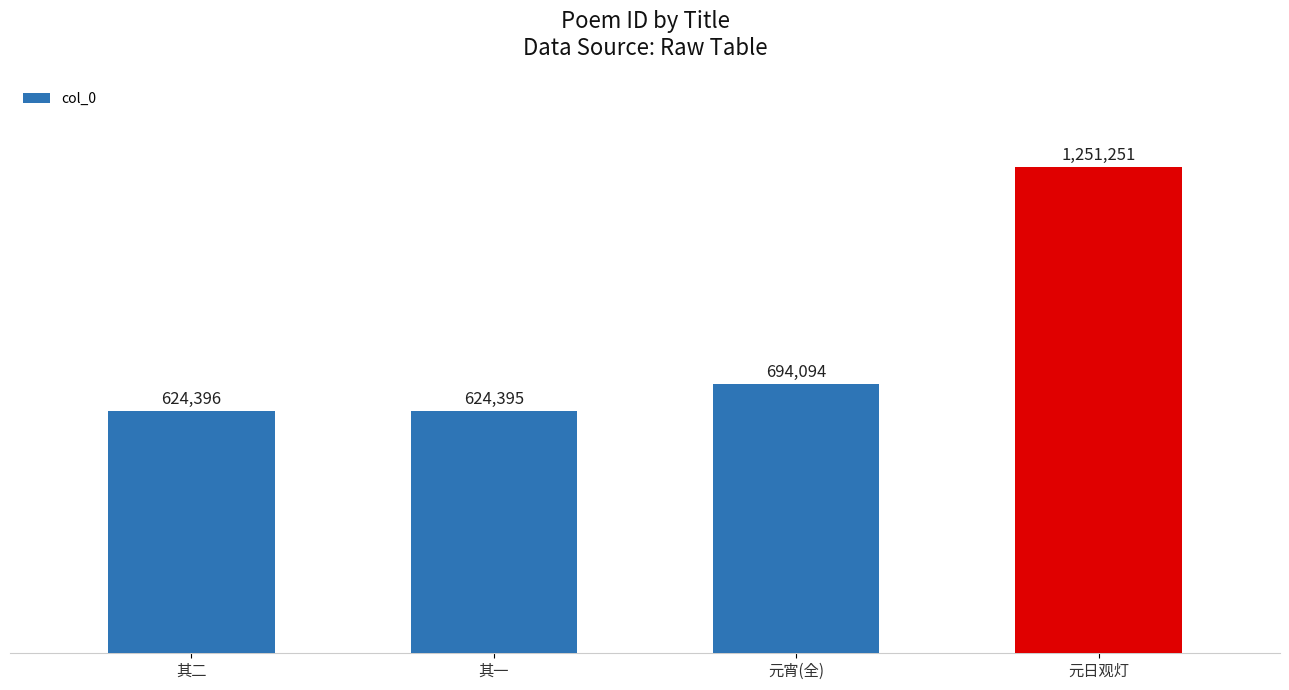

What is the change in value from 其一 to 元宵(全)?

+69699